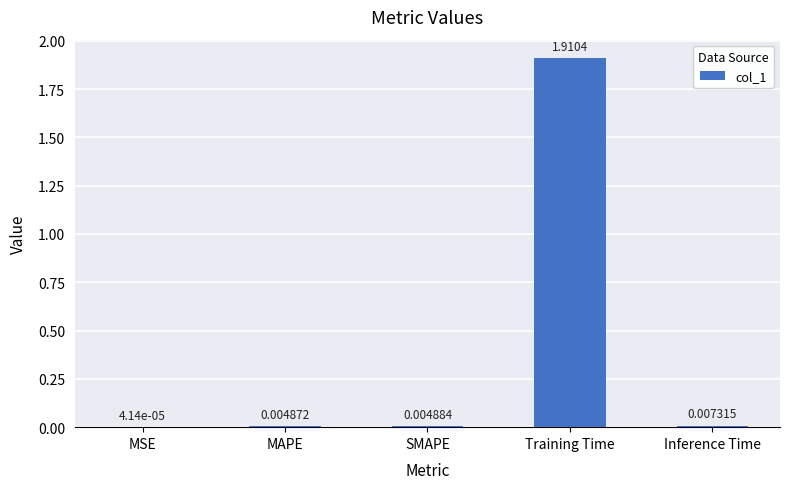

What is the change in value from SMAPE to Training Time?

+1.9